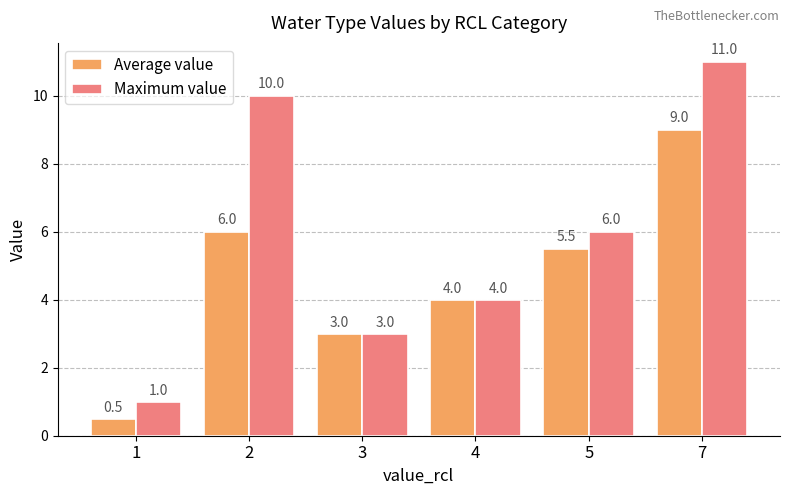

What is the average value of the Maximum value series?

5.8